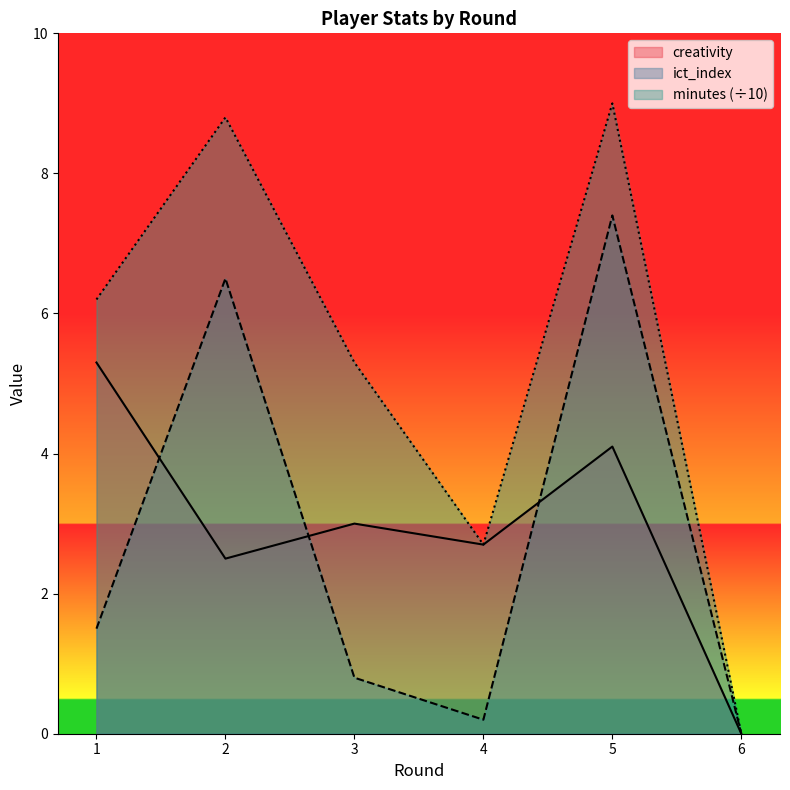

Reading left to right, list all the values displayed in this chart.

creativity: 5.3	2.5	3.0	2.7	4.1	0.0
ict_index: 1.5	6.5	0.8	0.2	7.4	0.0
minutes: 6.2	8.8	5.3	2.7	9.0	0.0